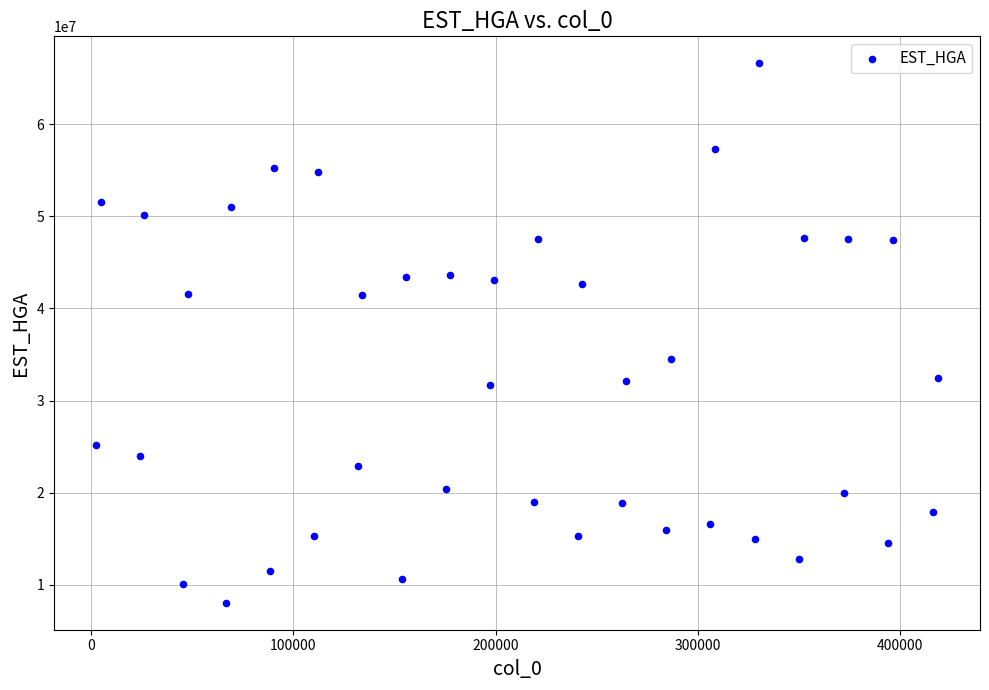

What Y value in the scatter plot is closest to 37328533?

34536794